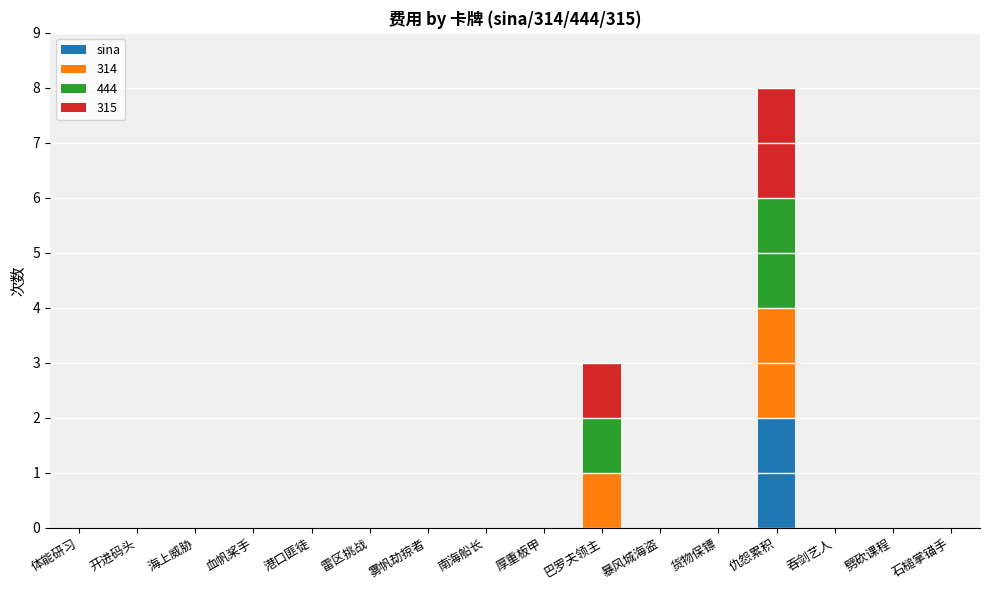

At which category is the sum across all series the highest?

仇怨累积